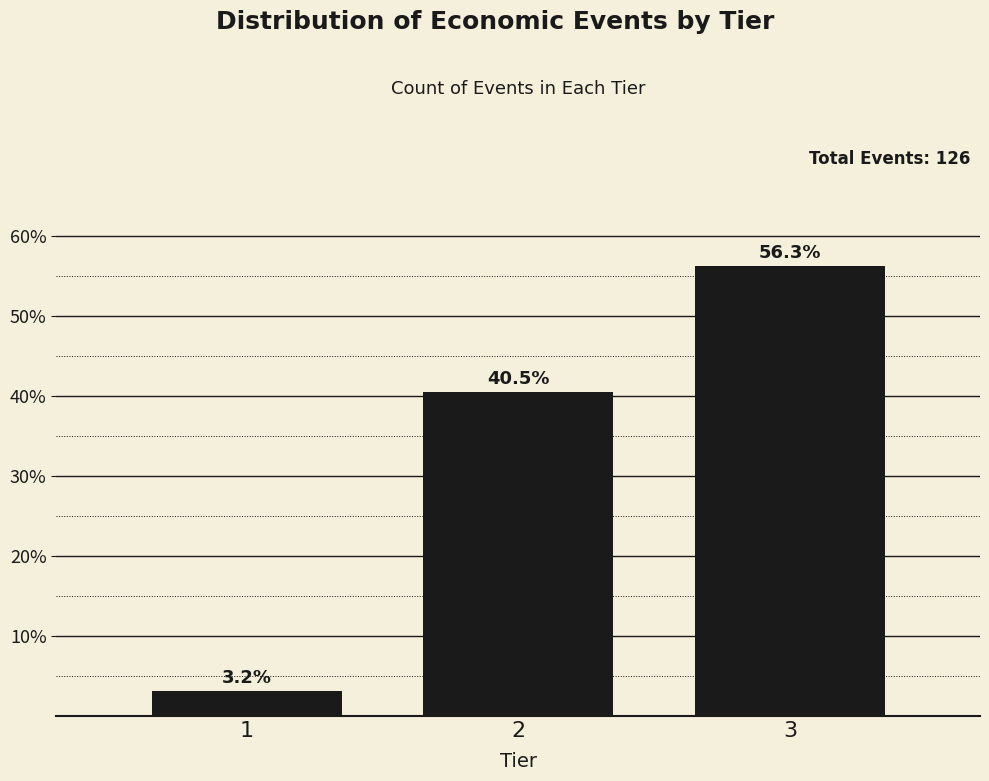

Reading right to left, what are all the values shown in this chart?

56.3	40.5	3.2